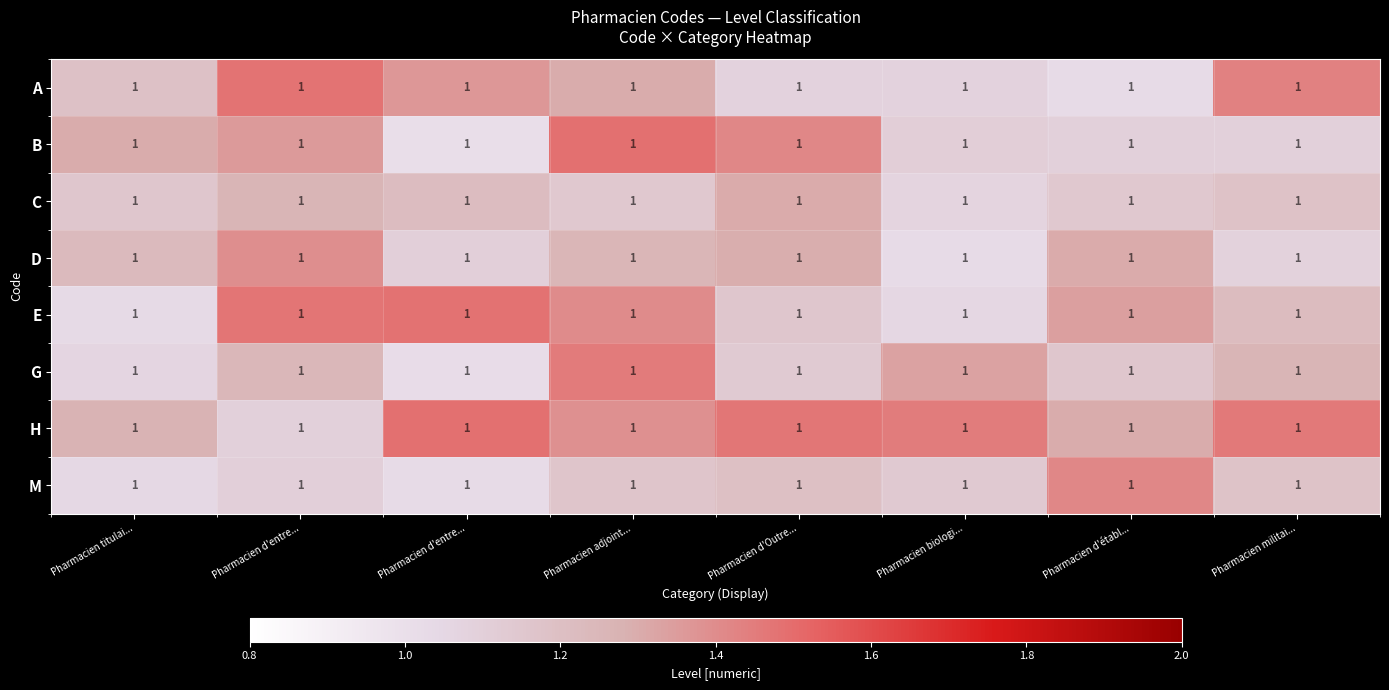

The G series shows 1.0 at Pharmacien d'entre.... True or false?

True